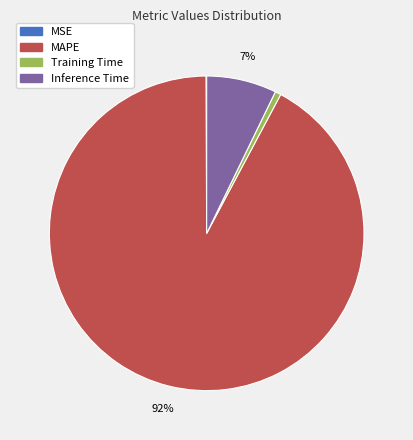

Which slice represents more than half of the pie?

MAPE